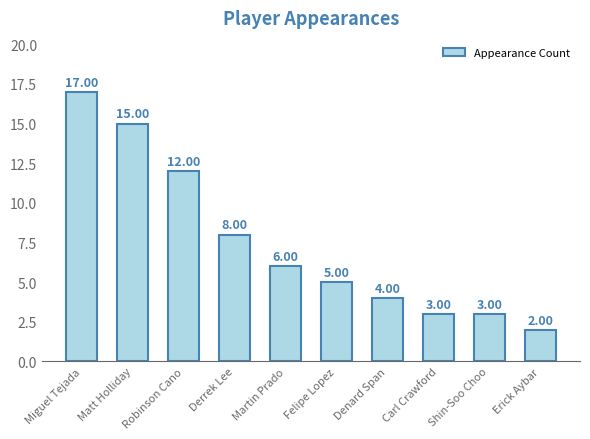

What is the smallest value displayed?

2